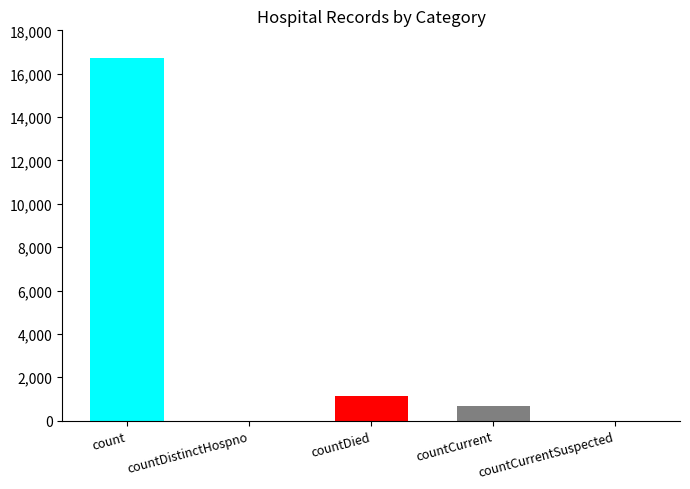

How many categories are shown in the chart?

5